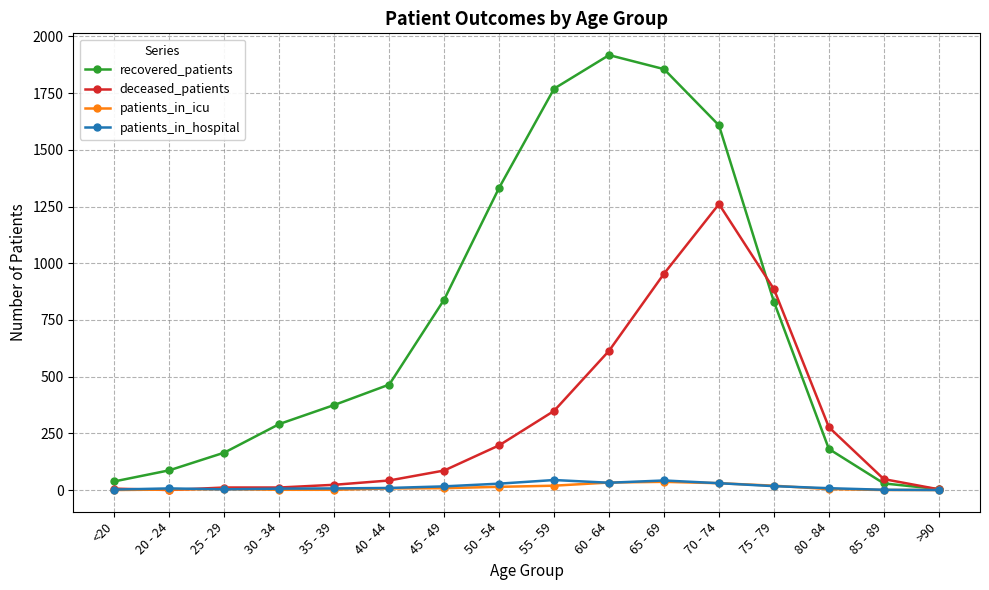

What is the label of the 15th point from the right?

20 - 24